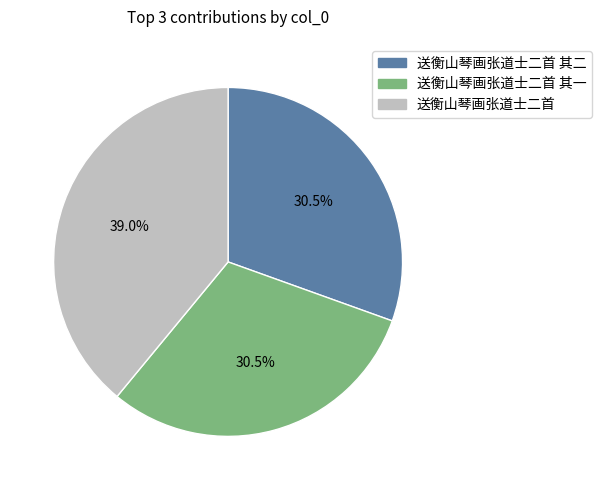

Does any single category account for the majority?

No